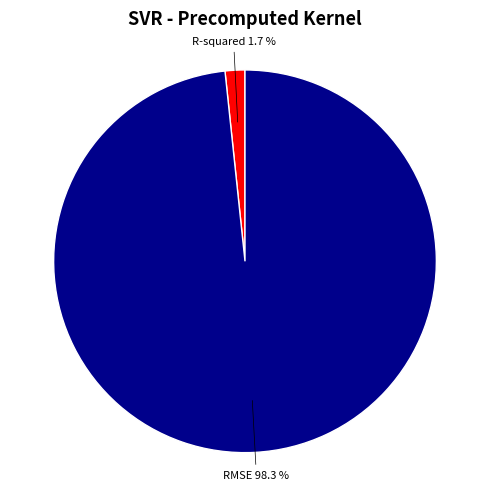

Rank the categories by value from lowest to highest.

R-squared, RMSE